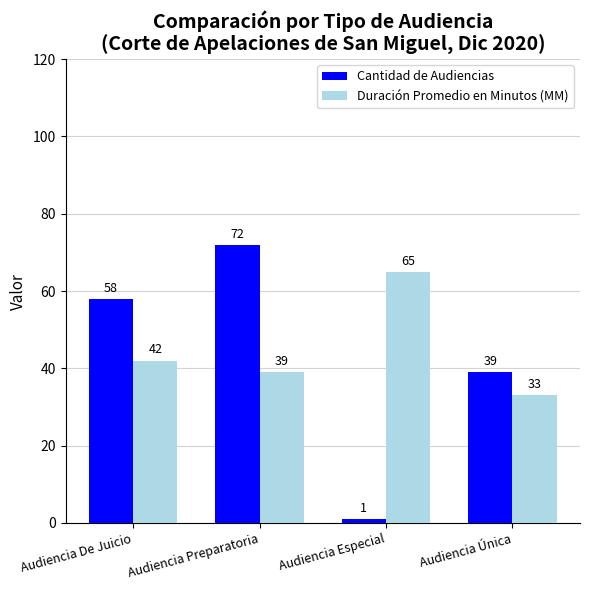

What are all the series names shown in the legend?

Cantidad de Audiencias, Duración Promedio en Minutos (MM)